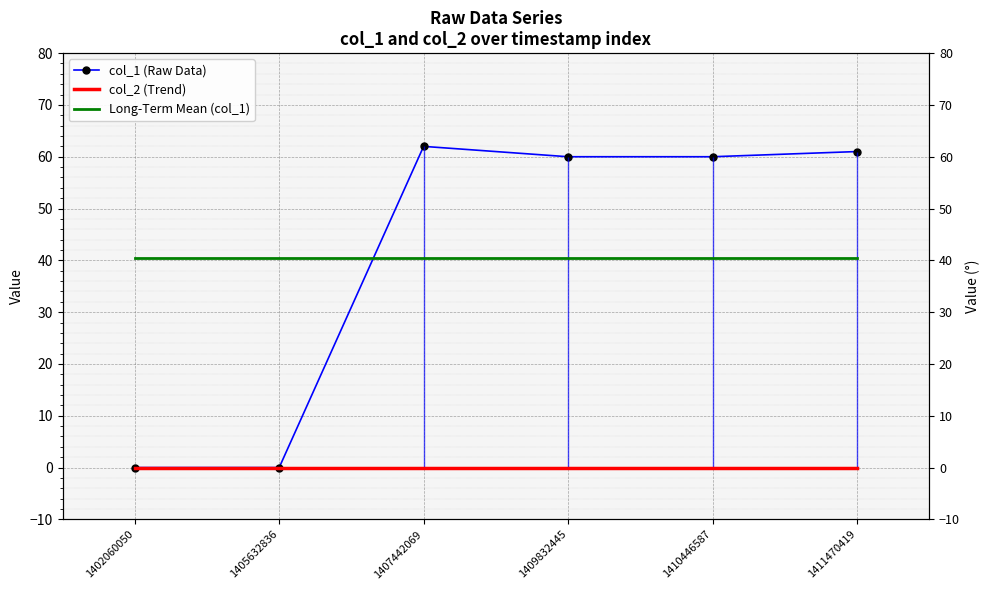

The value of Long-Term Mean (col_1) at 1405632836 is 20.4. True or false?

False